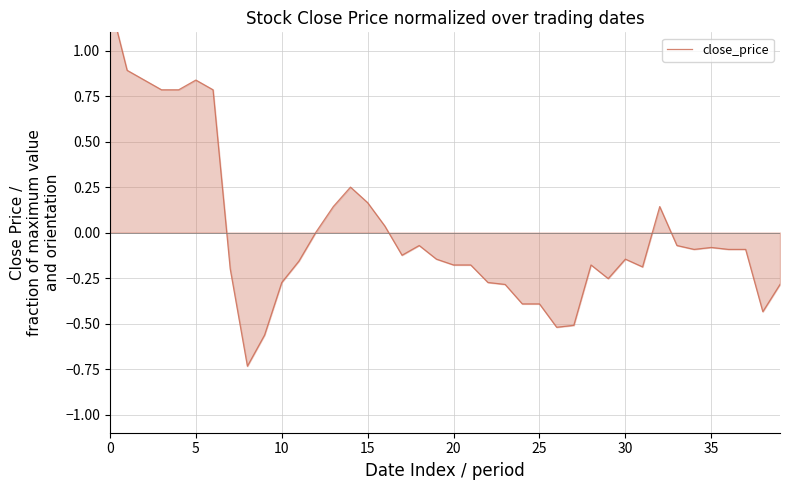

What is the change in value from 17 to 27?

-0.4